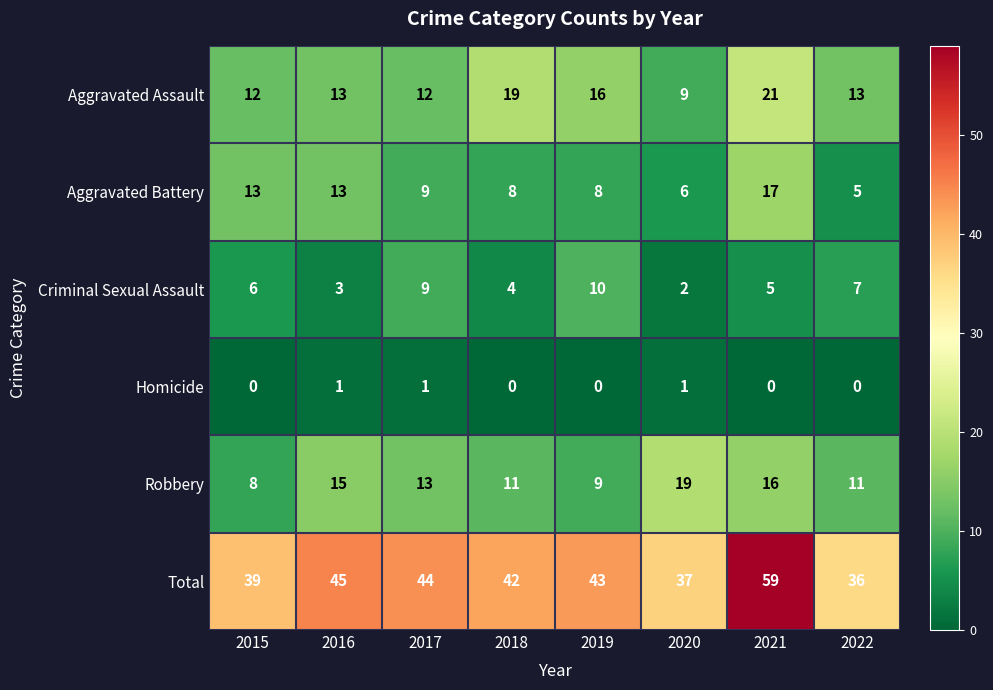

What is the difference between the maximum and second lowest values in the Aggravated Assault series?

9